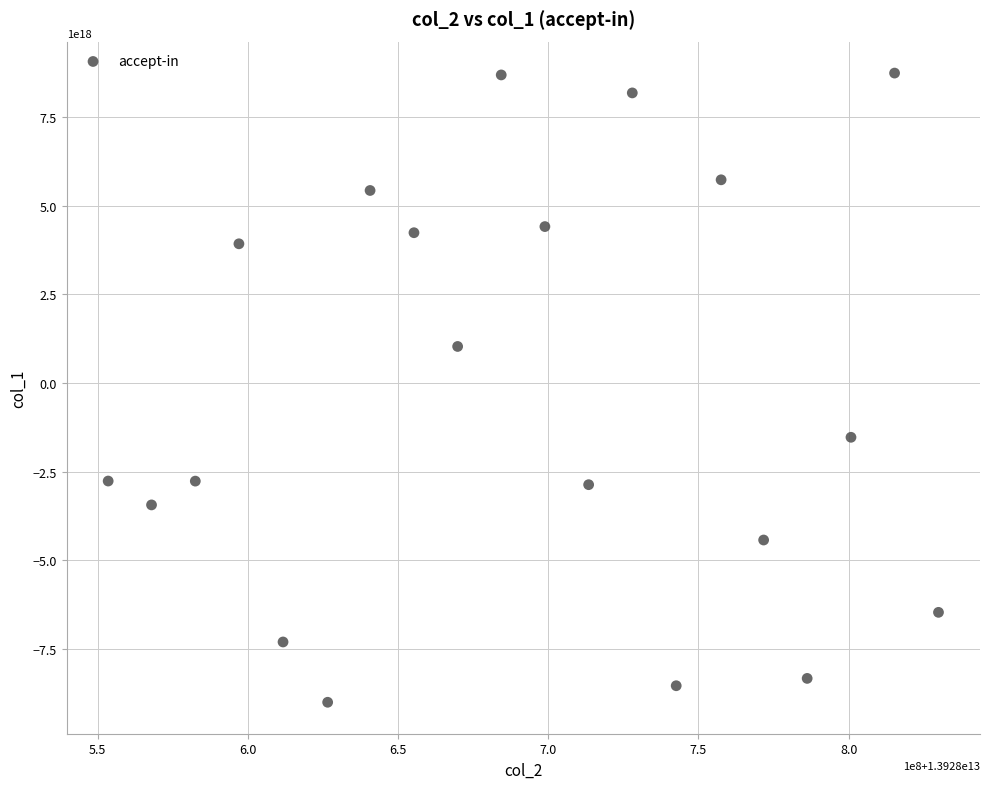

What Y value in the scatter plot is closest to -132992491775535104?

1029690580483609472